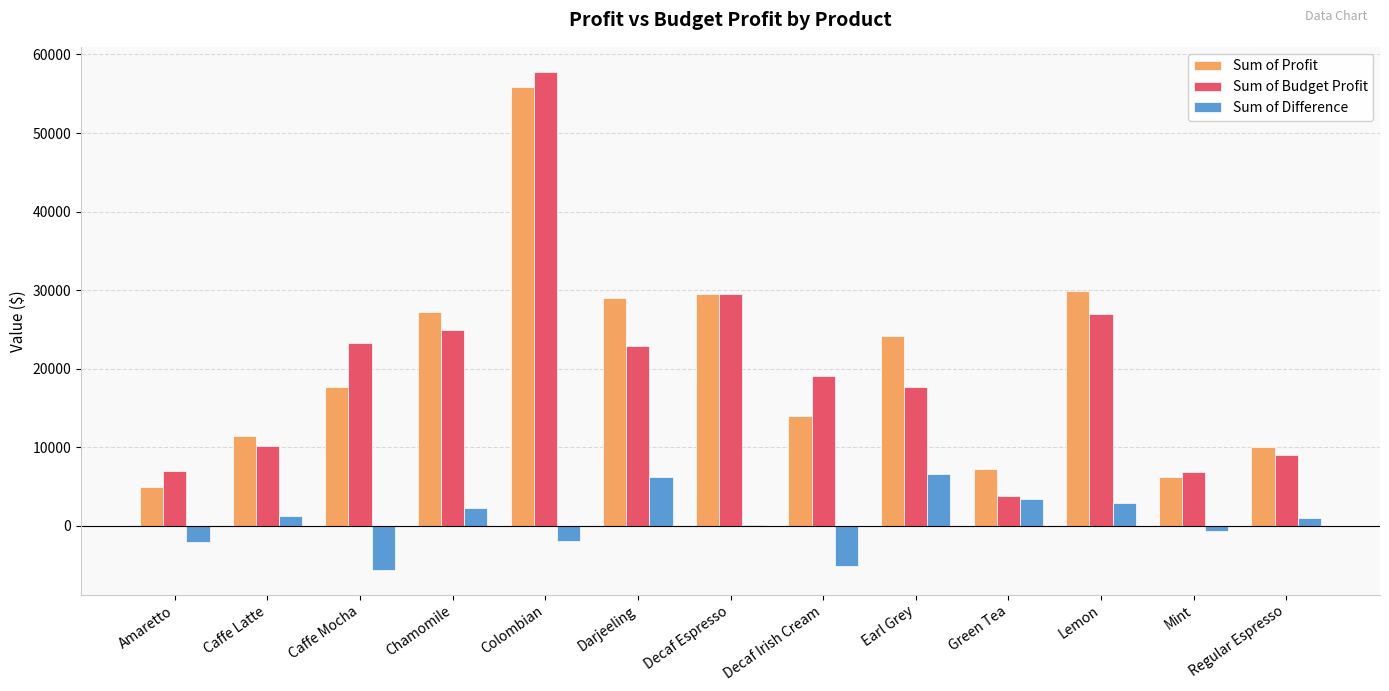

At which category is the sum across all series the highest?

Colombian